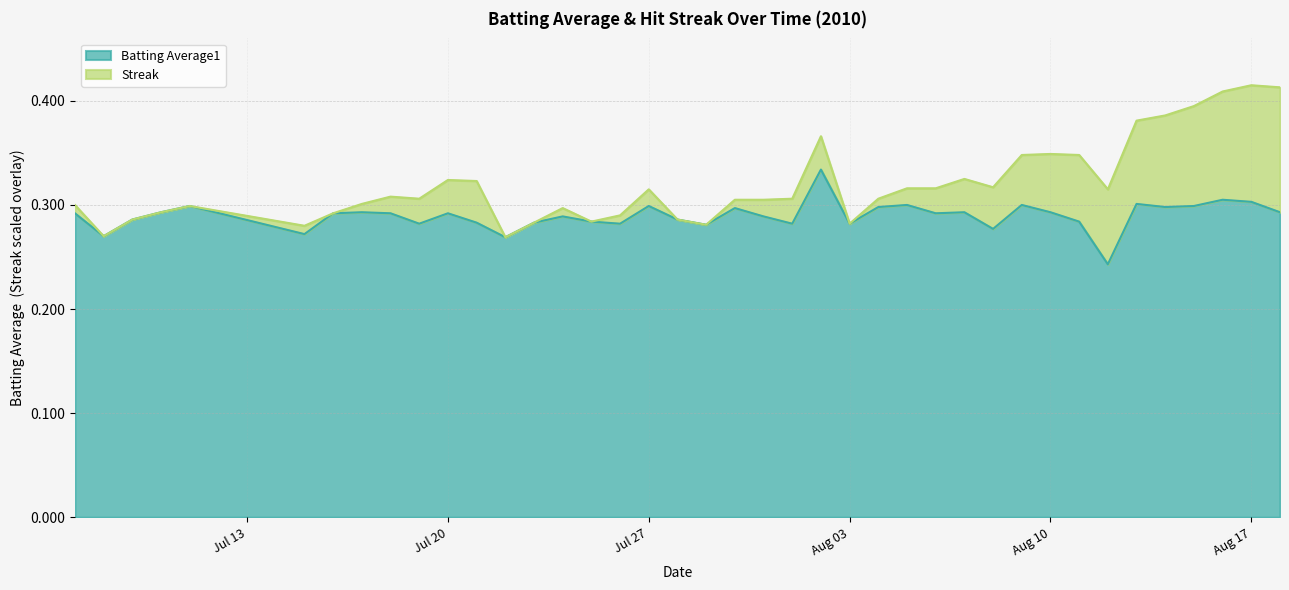

Is it true that Batting Average1 equals 0.5 at Aug 10?

False